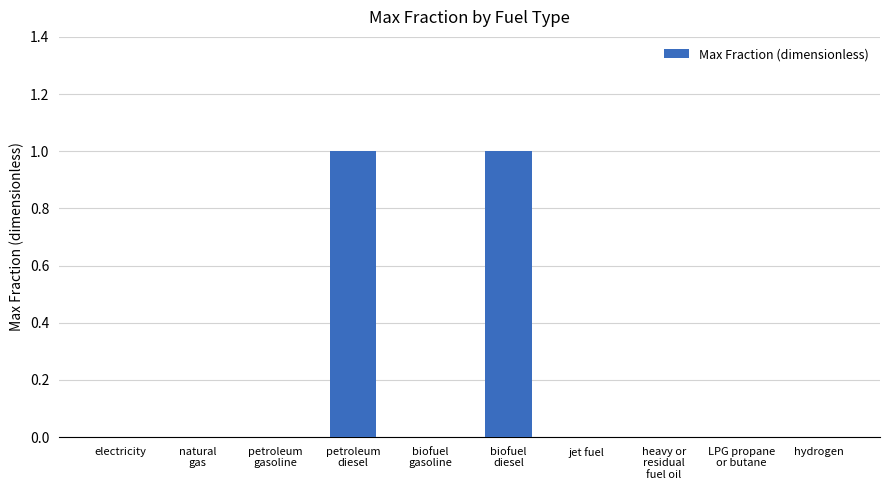

True or false: the data shows 0 at hydrogen.

True